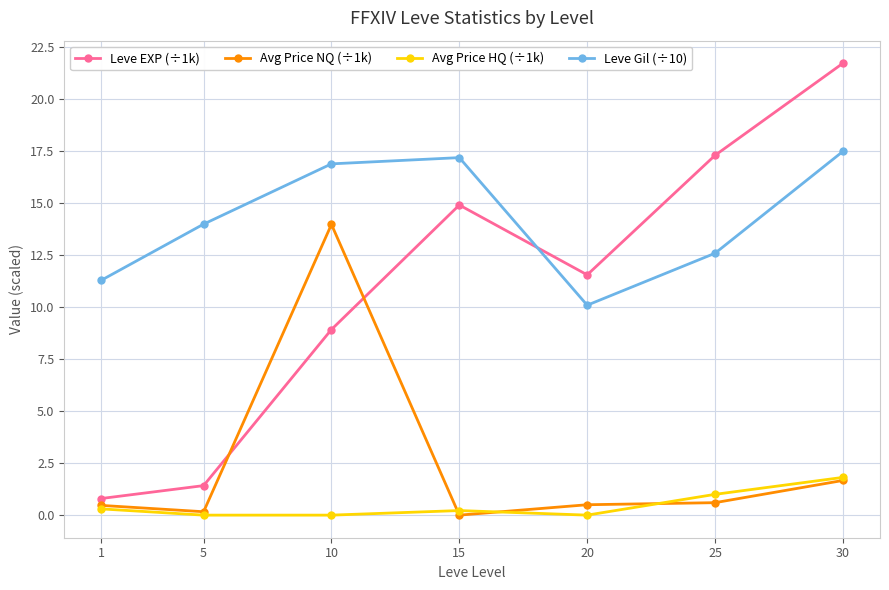

What are all the series names shown in the legend?

Leve EXP (÷1k), Avg Price NQ (÷1k), Avg Price HQ (÷1k), Leve Gil (÷10)